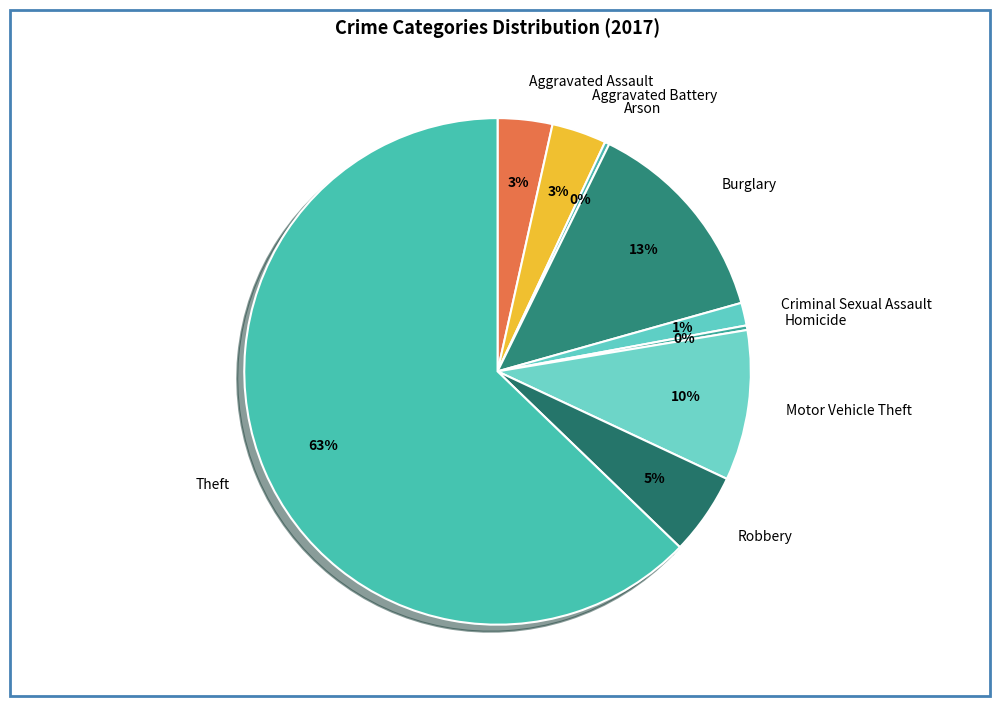

What is the largest slice in the pie chart?

Theft